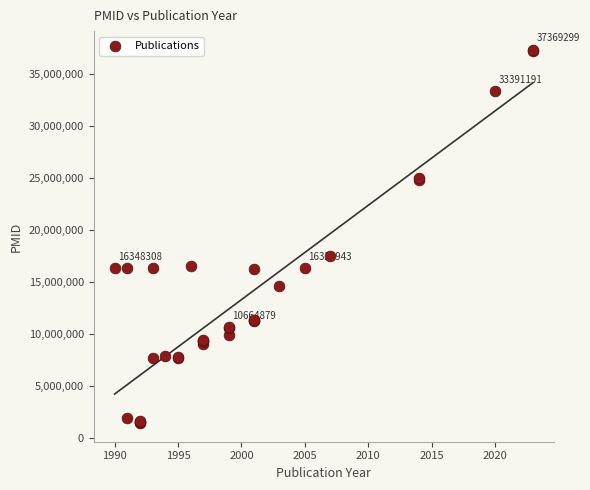

What Y value in the scatter plot is closest to 19387895?

17481757